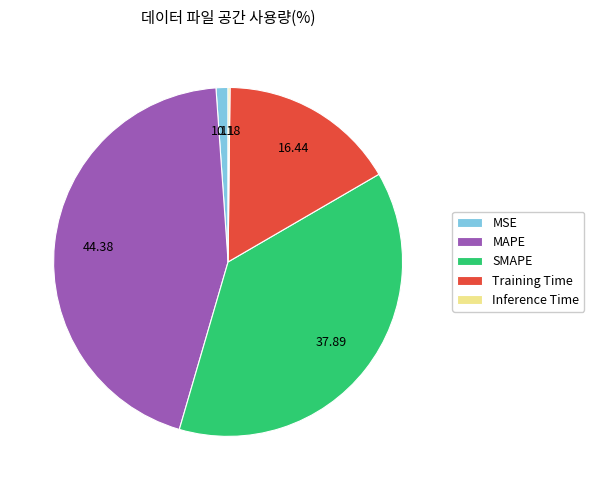

Do MAPE and MSE together represent more than half of the pie?

No